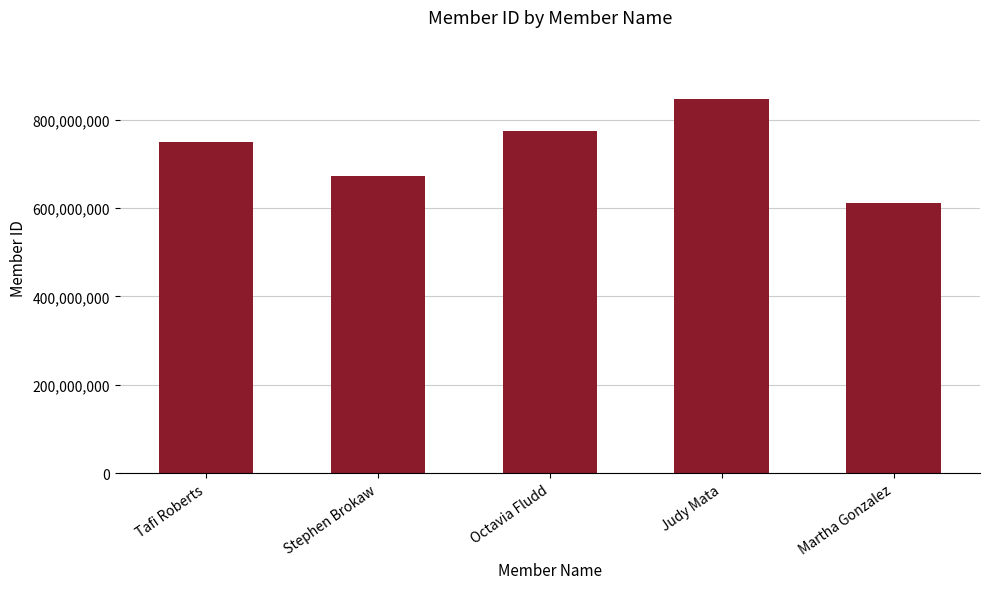

What is the label of the 1st bar from the left?

Tafi Roberts